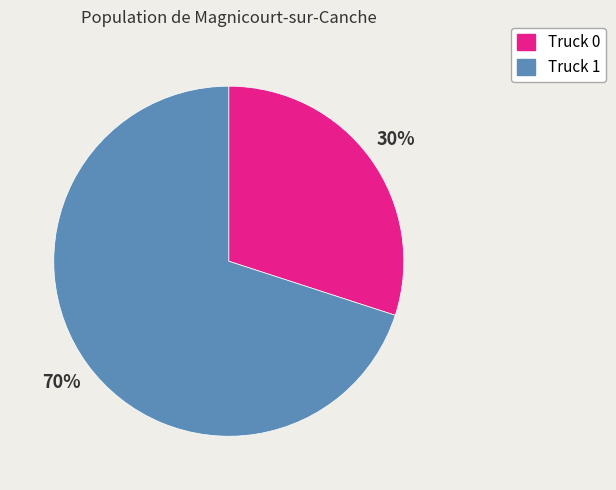

Which has a higher value, Truck 0 or Truck 1?

Truck 1